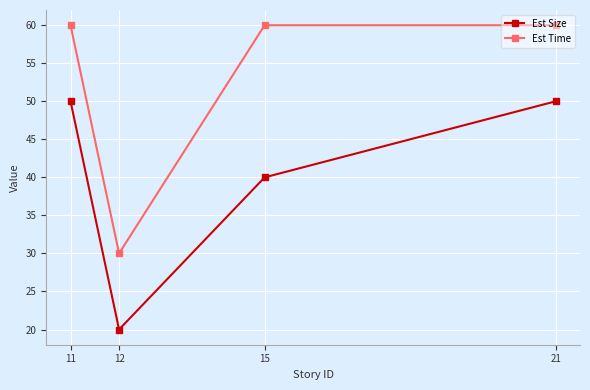

What is the difference between the Est Size values at 12 and 11?

30